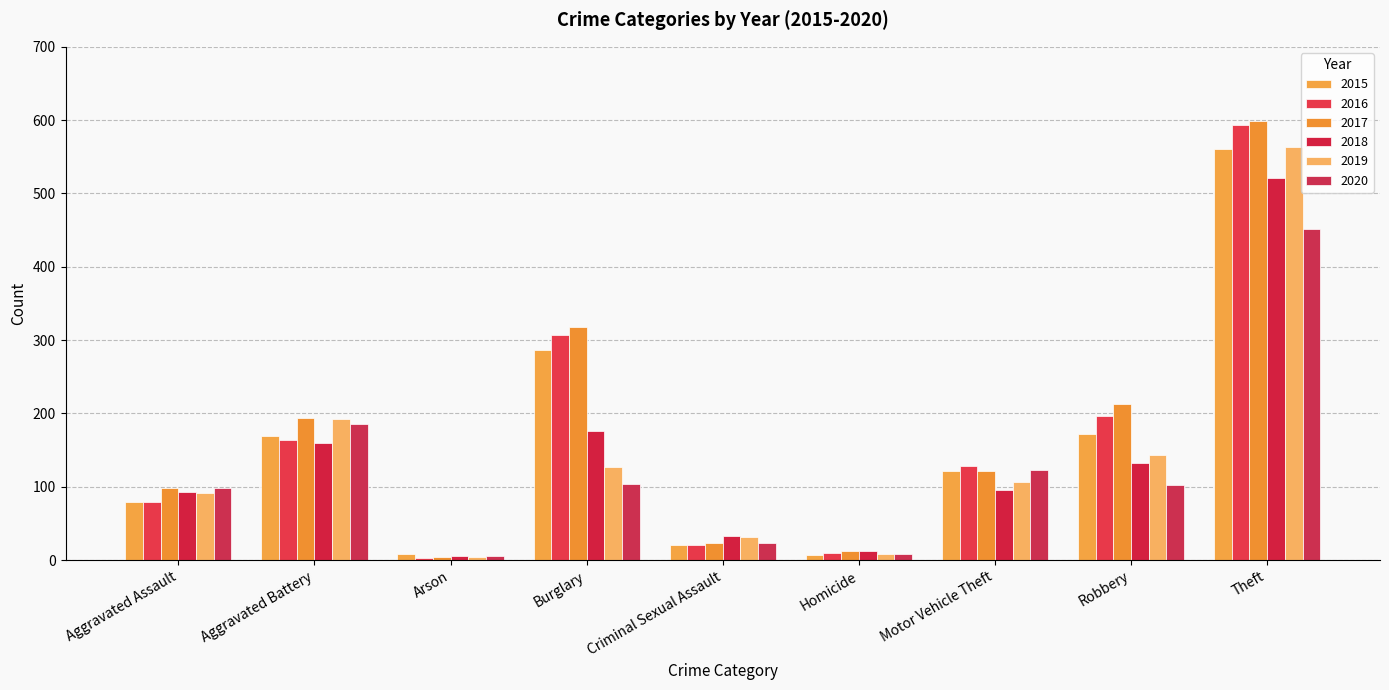

What are all the series names shown in the legend?

2015, 2016, 2017, 2018, 2019, 2020